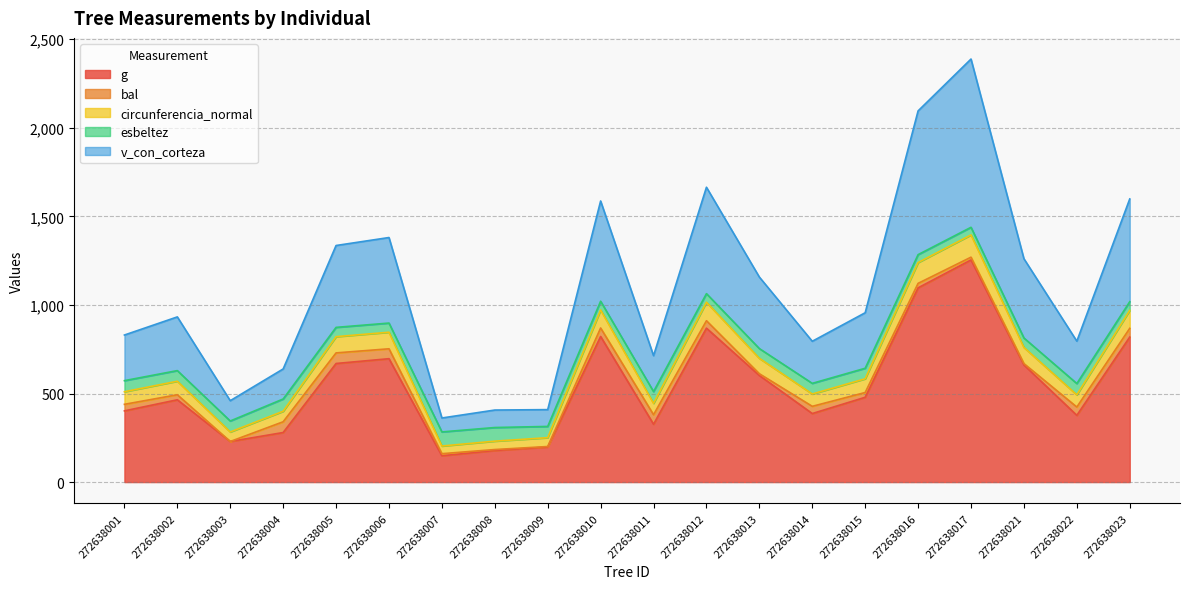

At which category is the sum across all series the highest?

272638017